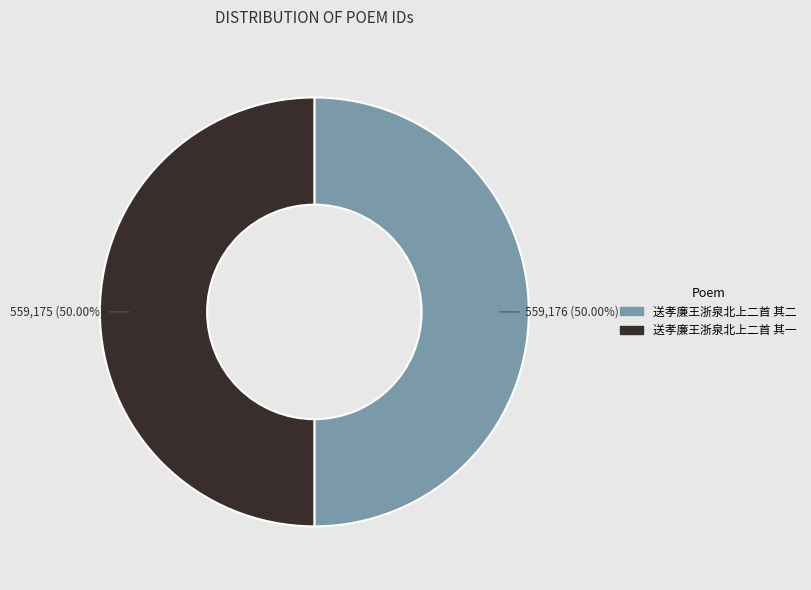

Is the sum of 送孝廉王浙泉北上二首 其二 and 送孝廉王浙泉北上二首 其一 greater than half?

Yes